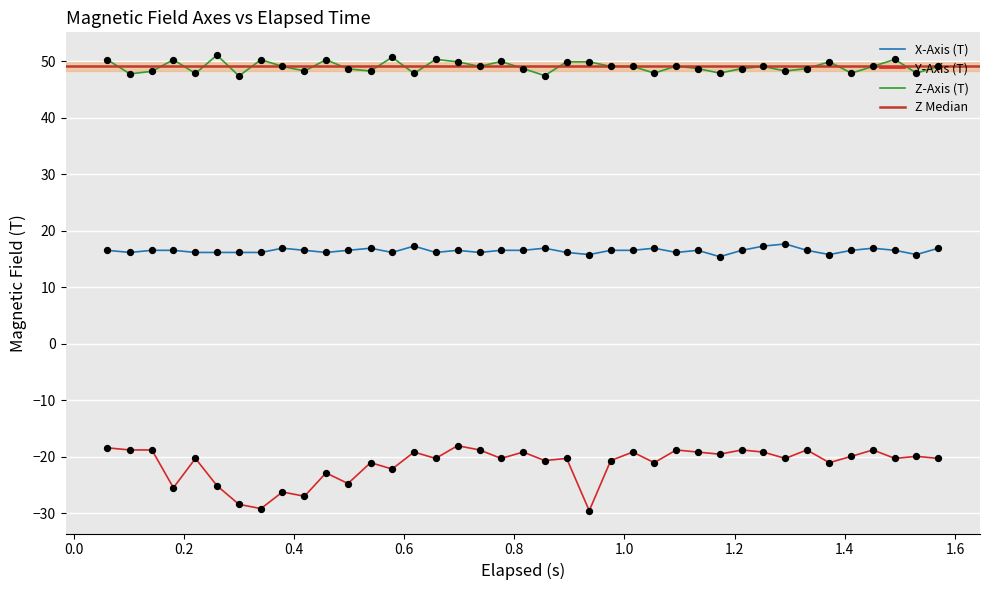

Which series contains the highest Y value?

Z-Axis (T)